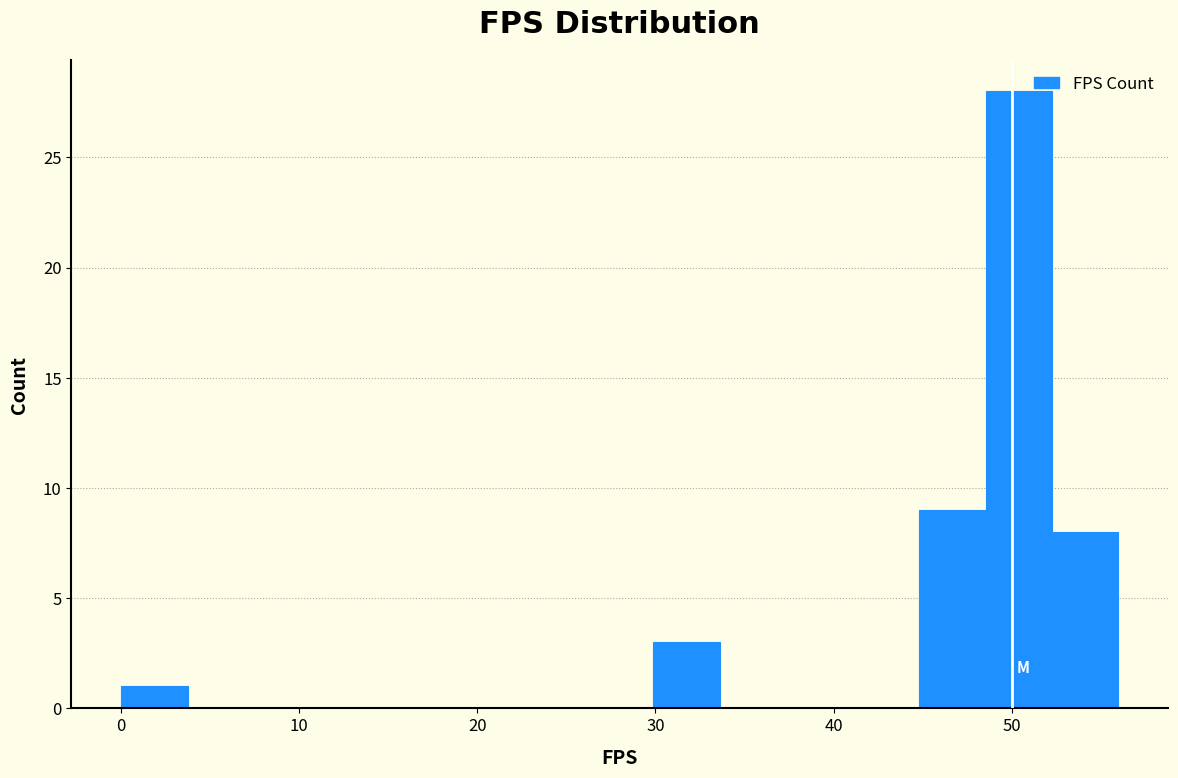

Read against the x-axis, roughly where is the centre of the tallest bar?

50